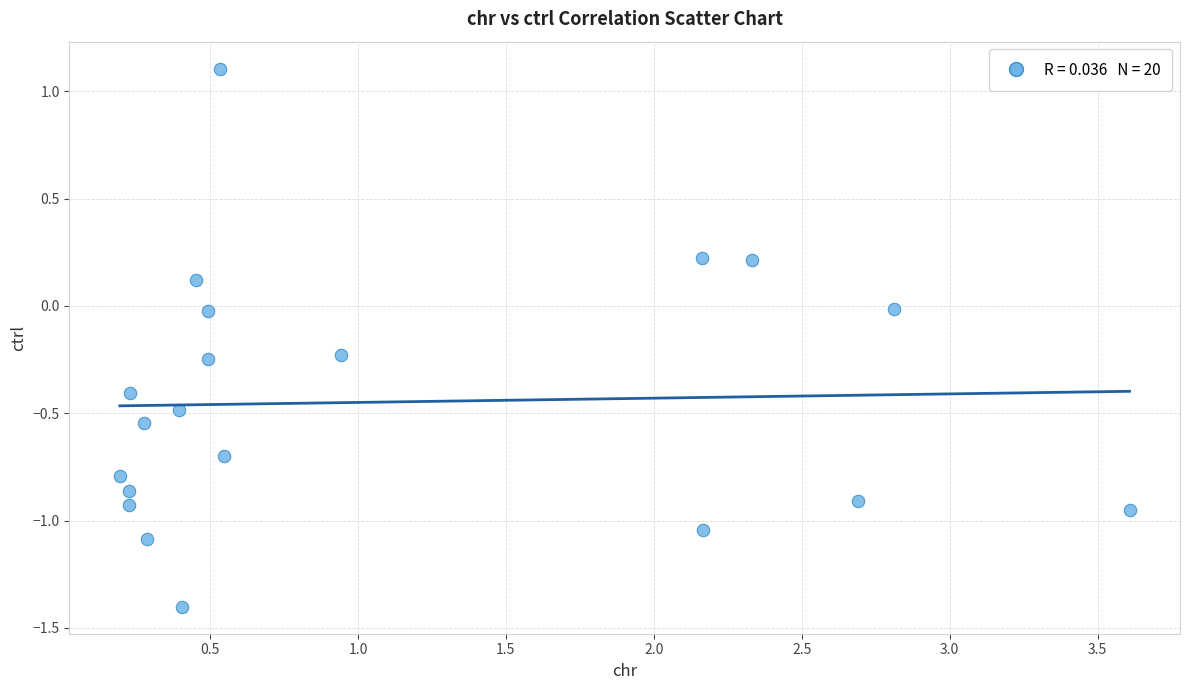

What is the range of X values (max minus min)?

3.4